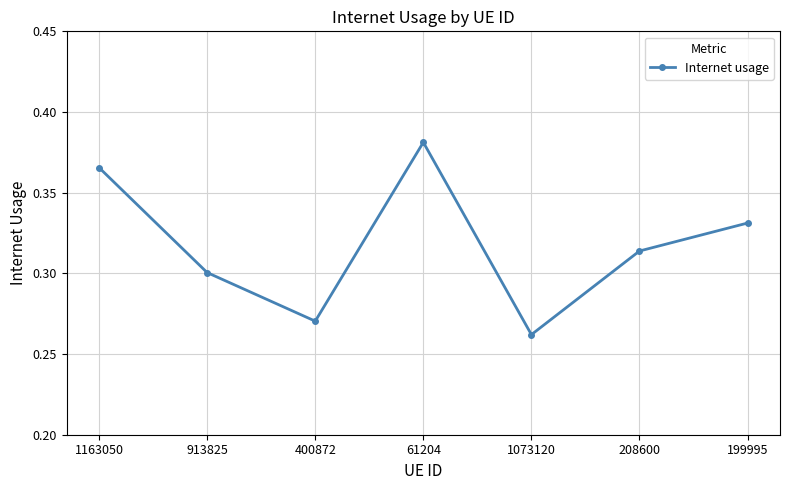

The value at 913825 is 0.3. True or false?

True